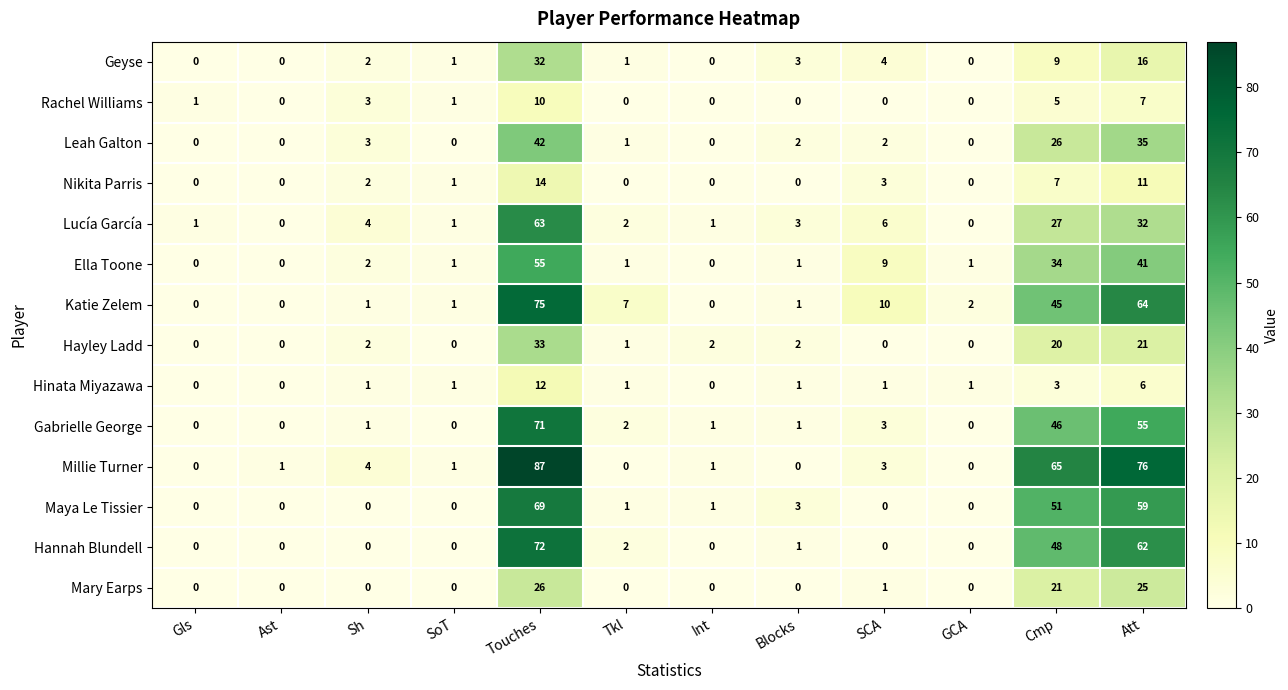

What is the spread (max minus min) of values at Int?

2